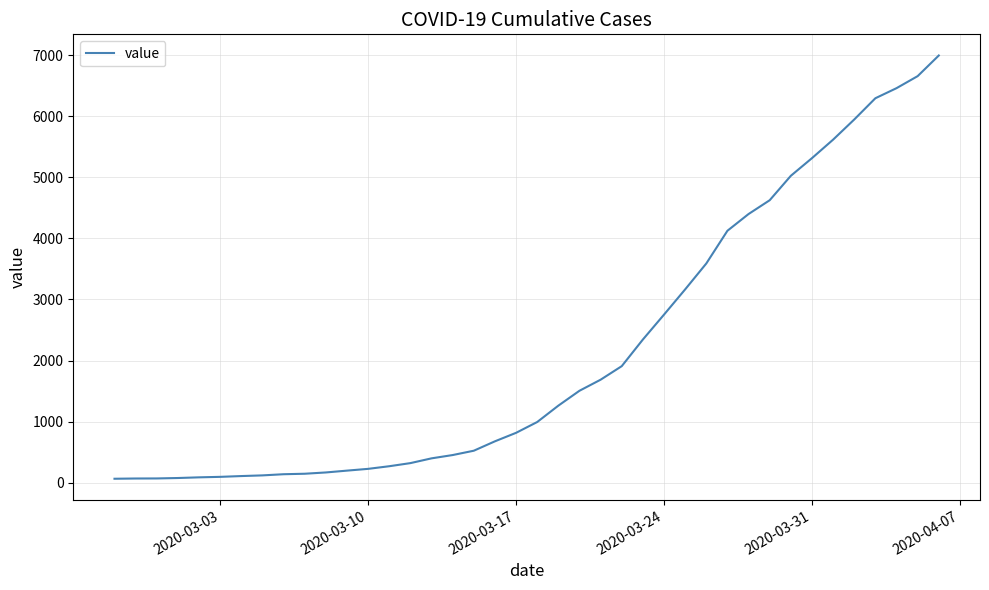

What is the difference between the maximum and minimum values?

6931